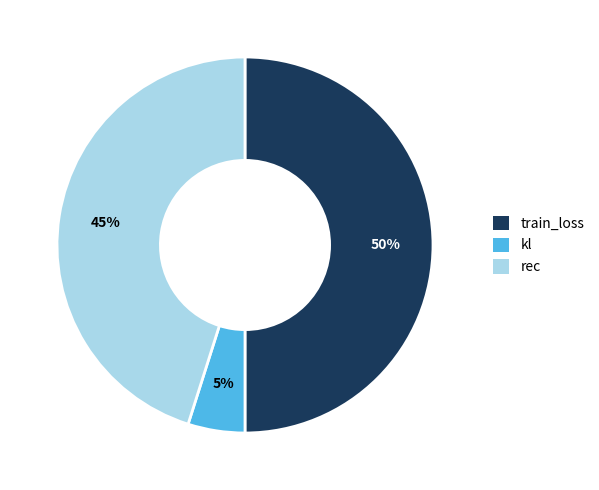

The kl slice represents 5% of the pie. True or false?

True